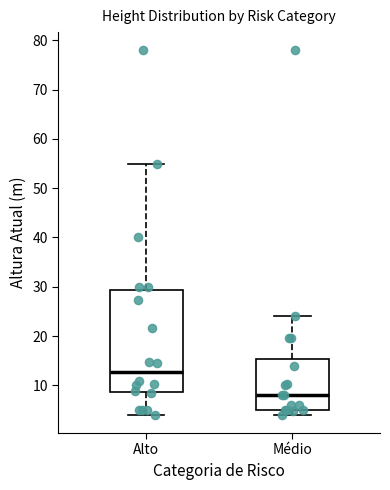

Reading left to right, transcribe this box plot: for each box, give where its median line is, the range the box spans, and where its two whiskers end, as read against the y-axis. The values are not printed on the chart, so give them approximately, as read against the axis.

Alto: median 13, box 9 to 29, whiskers 4 to 55
Médio: median 8, box 5 to 15, whiskers 4 to 24